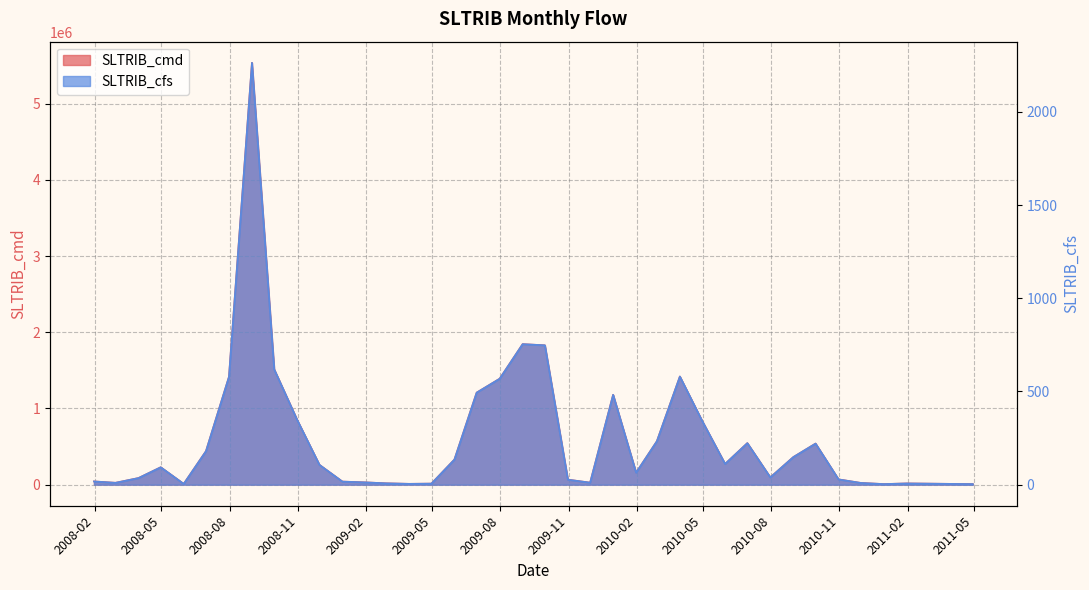

Where is SLTRIB_cmd nearest to the value 2773434?

2009-08-31